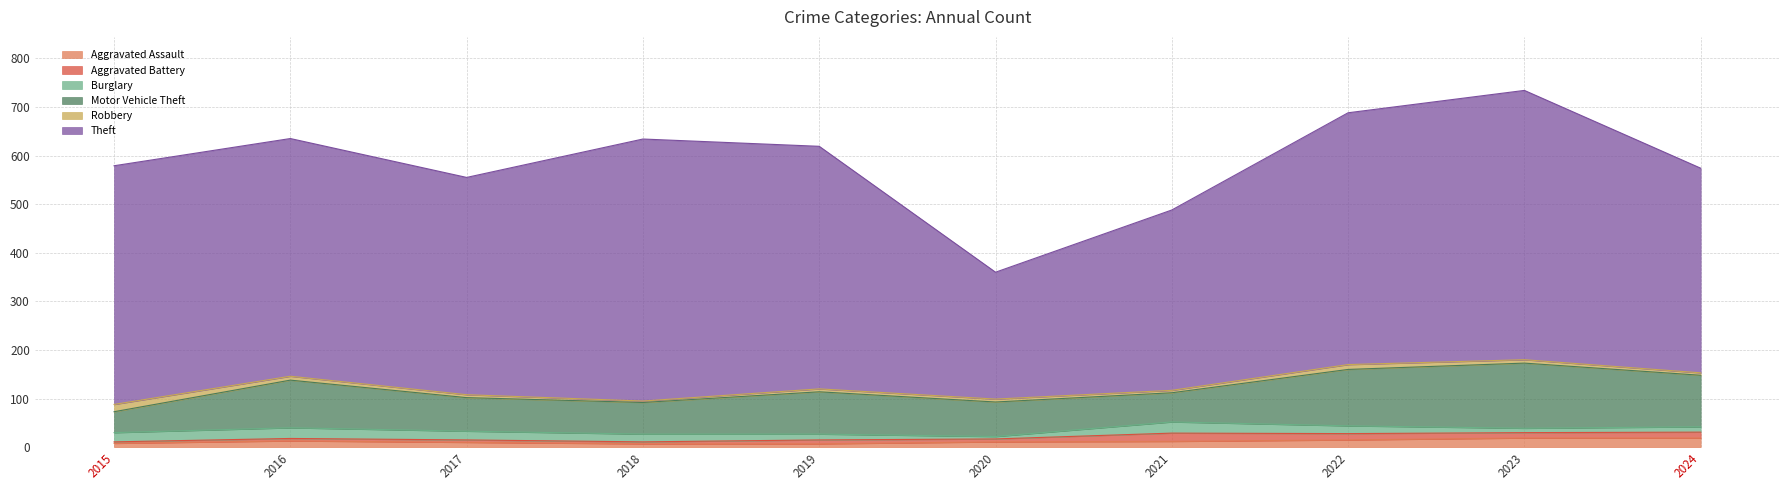

What is the value of the Aggravated Battery point at the 2nd from the left?

5